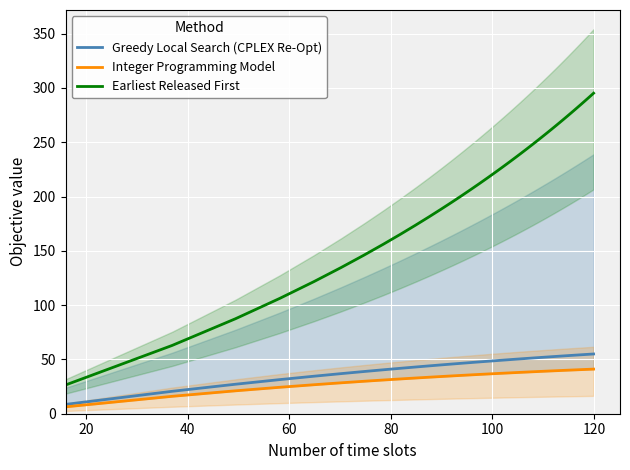

True or false: Integer Programming Model and Greedy Local Search (CPLEX Re-Opt) cross at least once.

False